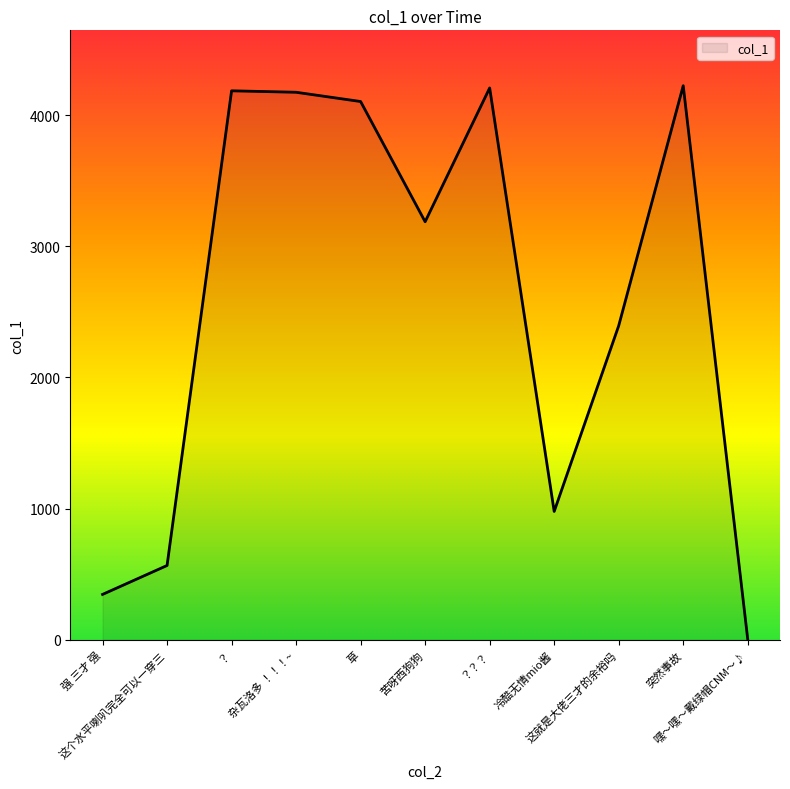

Is it true that the value at 强 三才 强 is 504.6?

False